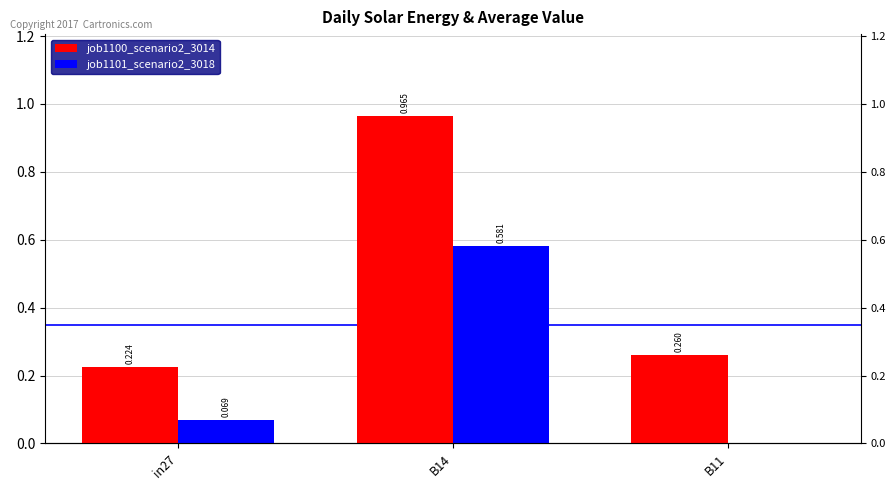

What is the sum of all job1100_scenario2_3014 values?

1.4